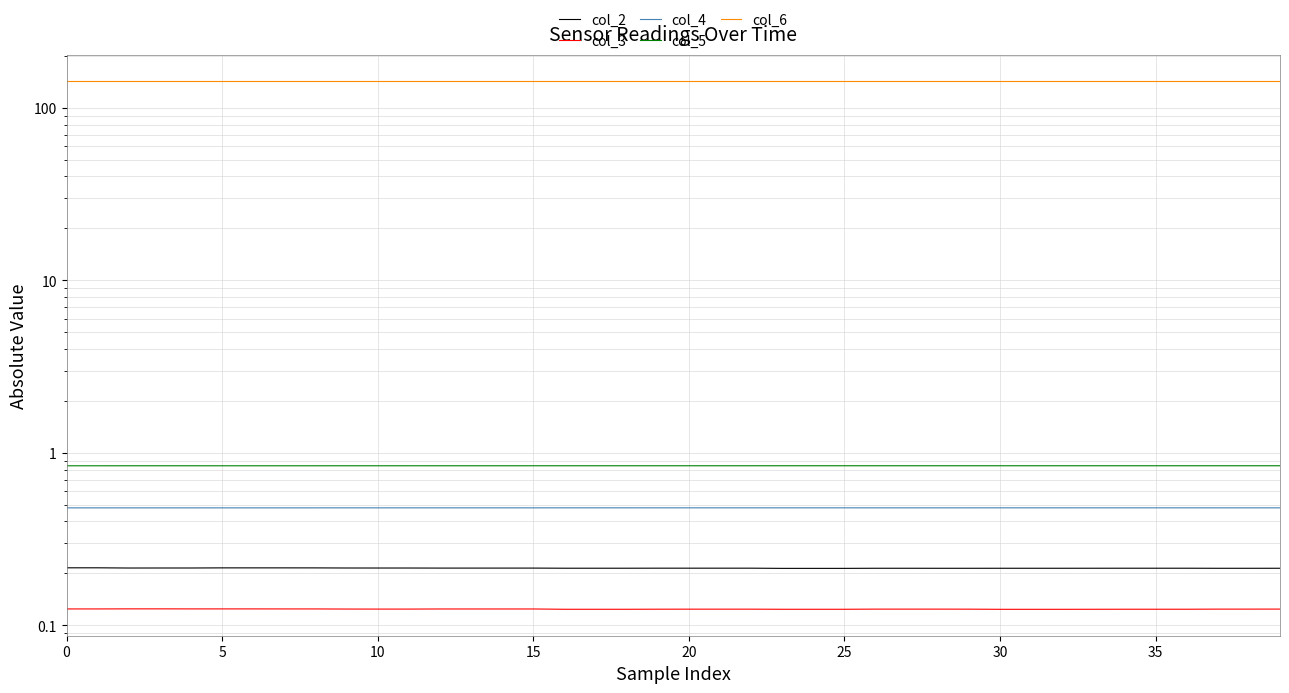

Count the number of data series in this chart.

5